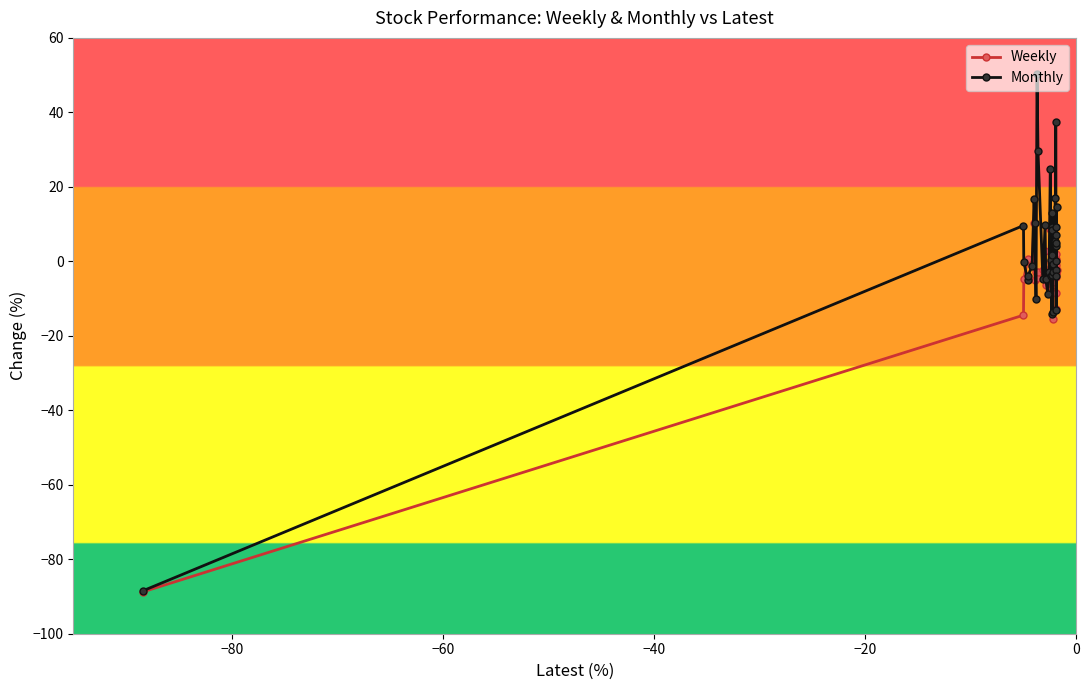

Which series has the largest total across all categories?

Monthly